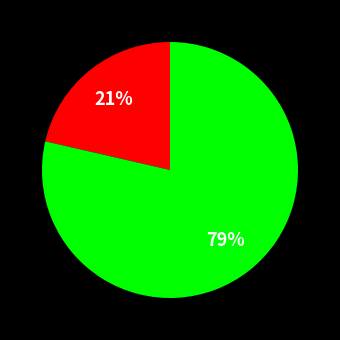

To the nearest percent, what is the average slice percentage?

50%